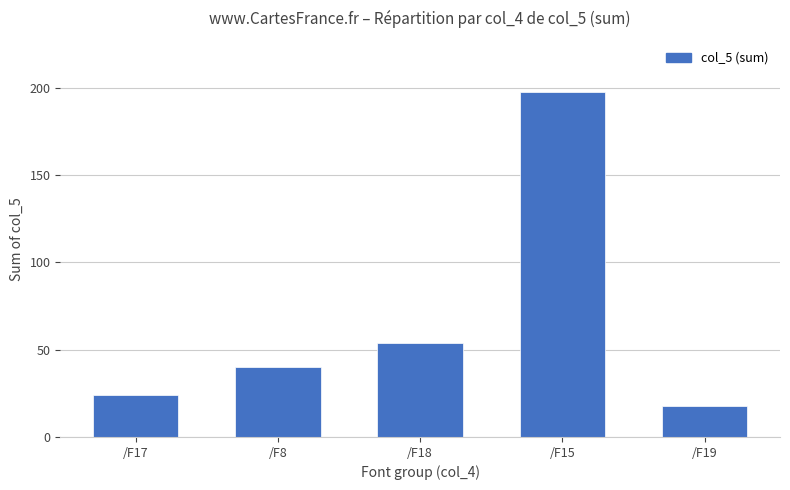

What is the maximum value shown in the chart?

197.3